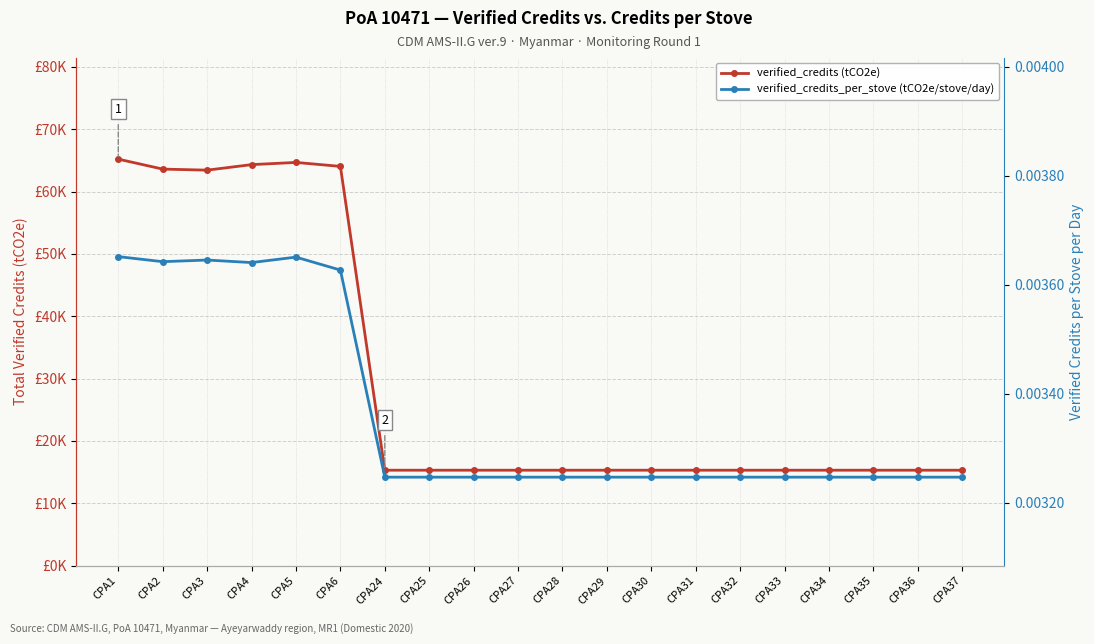

True or false: verified_credits and verified_credits_per_stove cross at least once.

False